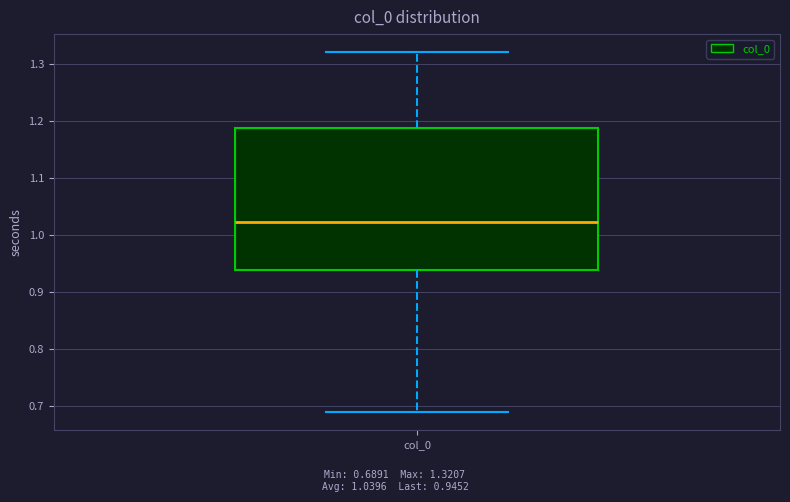

Read this box plot against the y-axis: the position of the median line, the range covered by the box, and the ends of both whiskers. The values are not printed on the chart, so give them approximately, as read against the axis.

median 1.02, box 0.94 to 1.19, whiskers 0.69 to 1.32